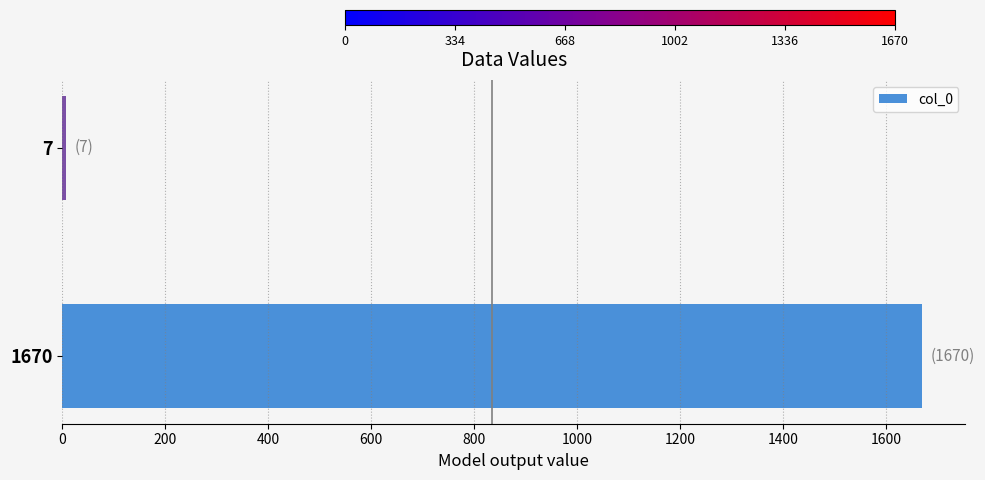

The chart shows a value of 1670 at 1670. True or false?

True